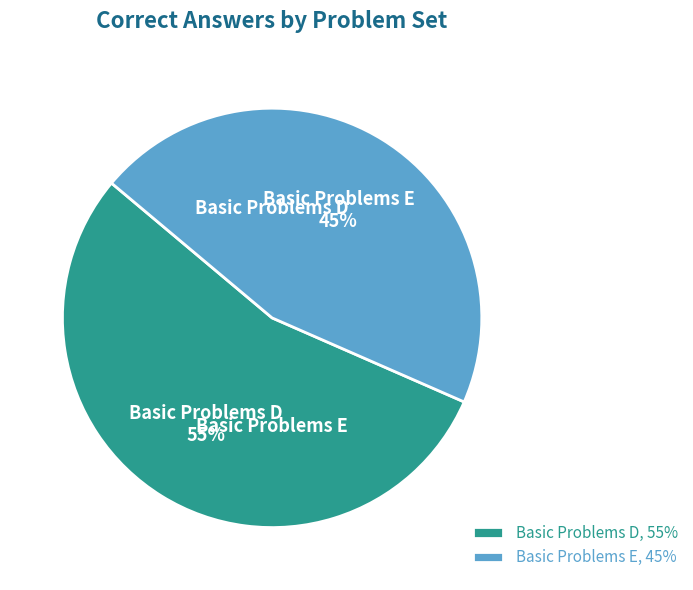

What percentage is the Basic Problems D slice, to the nearest percent?

55%